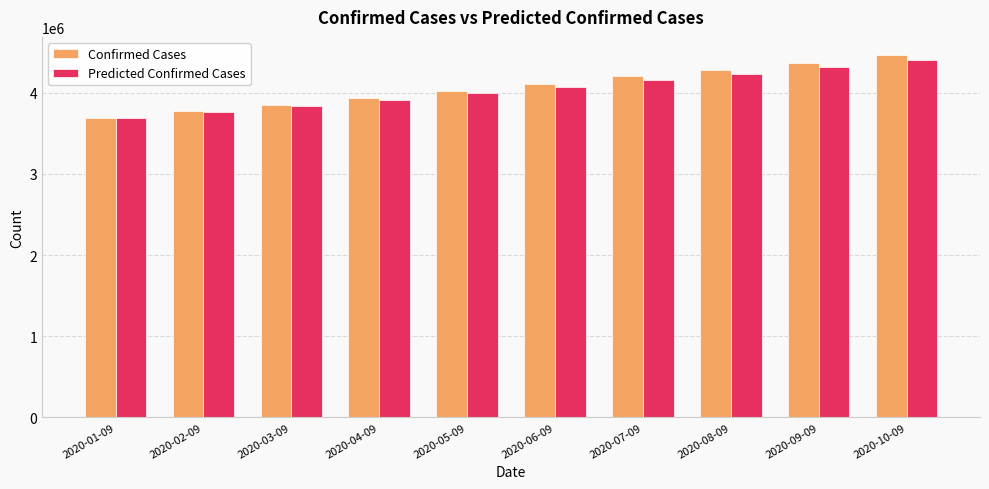

The Predicted Confirmed Cases series shows 2549854.6 at 2020-02-09. True or false?

False